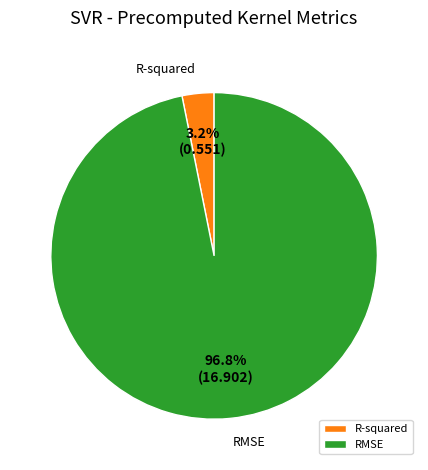

Between RMSE and R-squared, which is larger?

RMSE